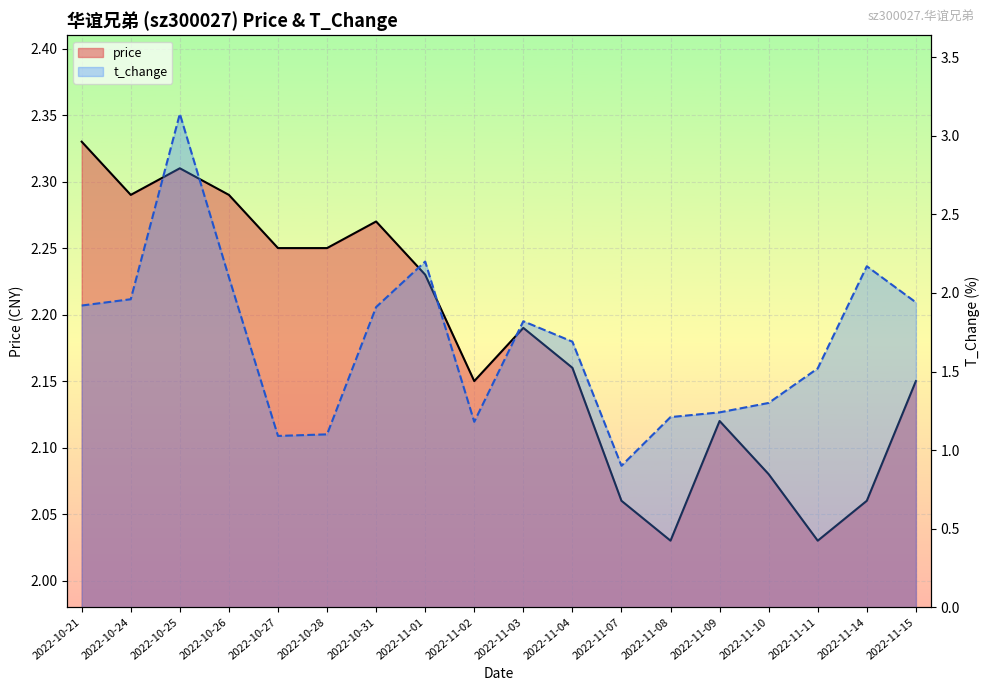

How many distinct data groups are displayed?

2